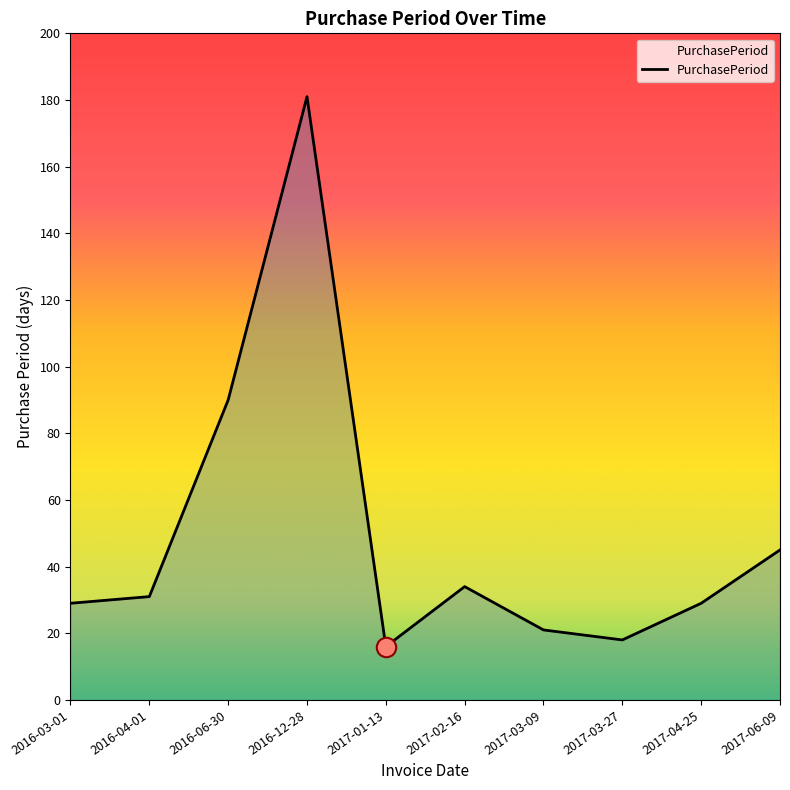

At which label is the value closest to 98?

2016-06-30